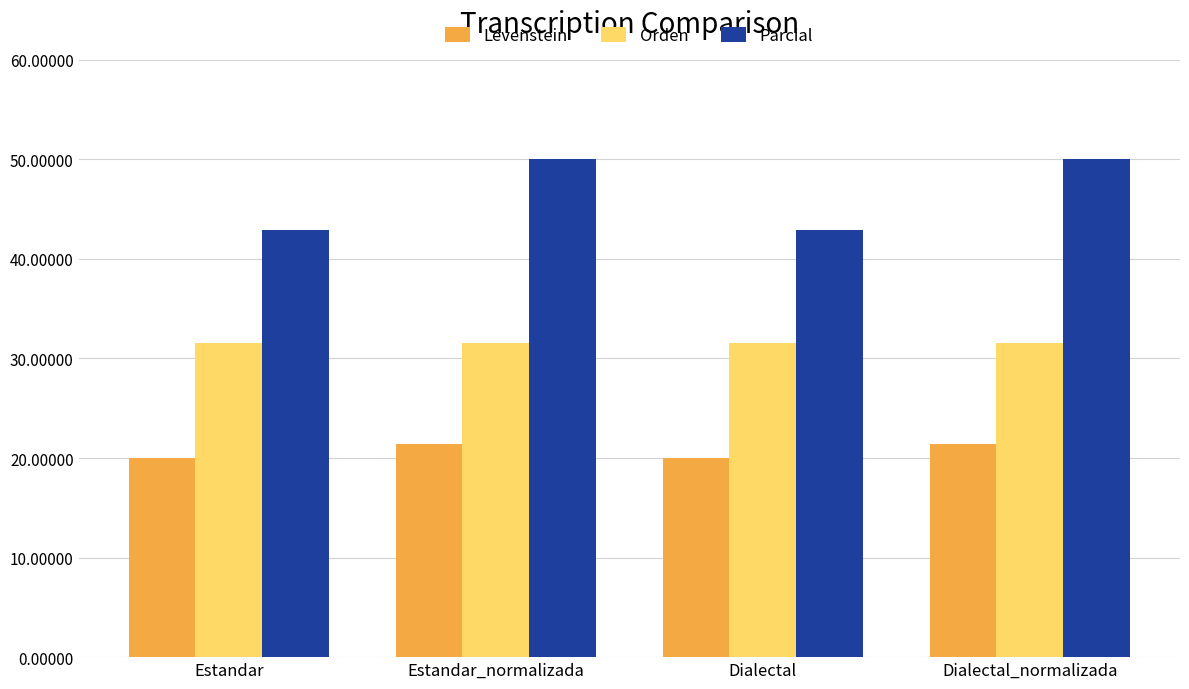

How many bars are there in each group?

3